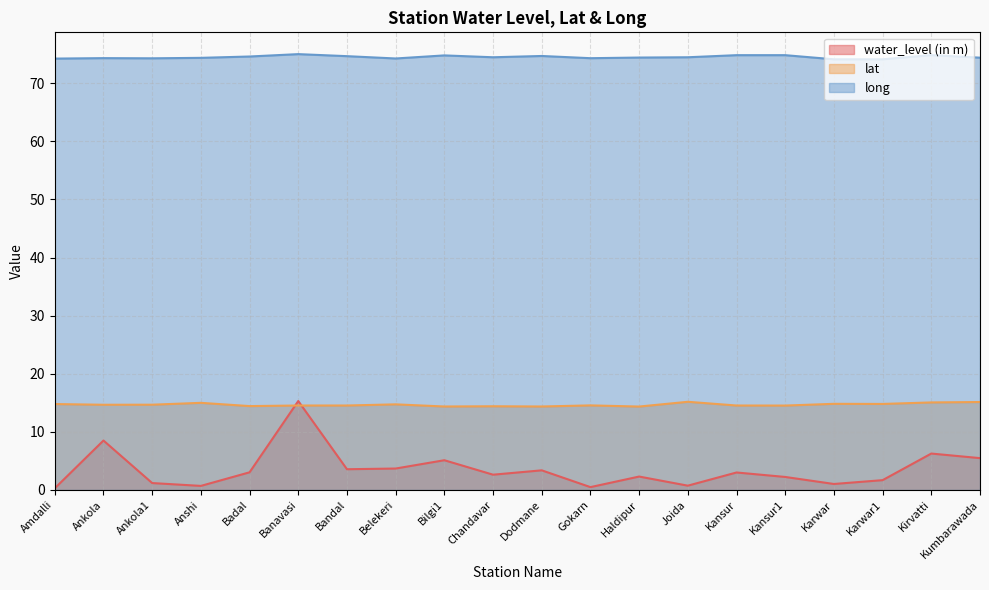

After their last crossing, which series has the higher values: water_level (in m) or lat?

lat